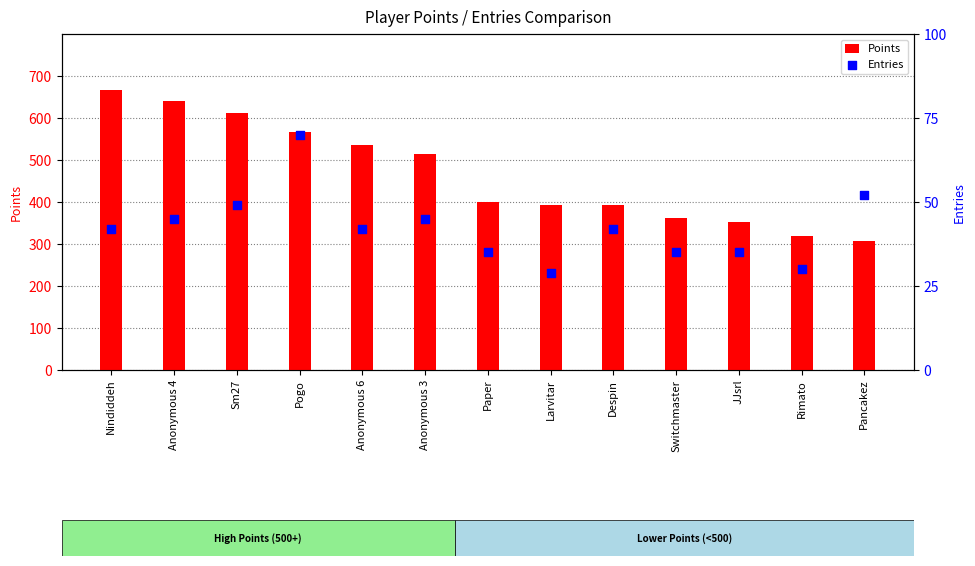

At how many categories does at least one series exceed 572?

3